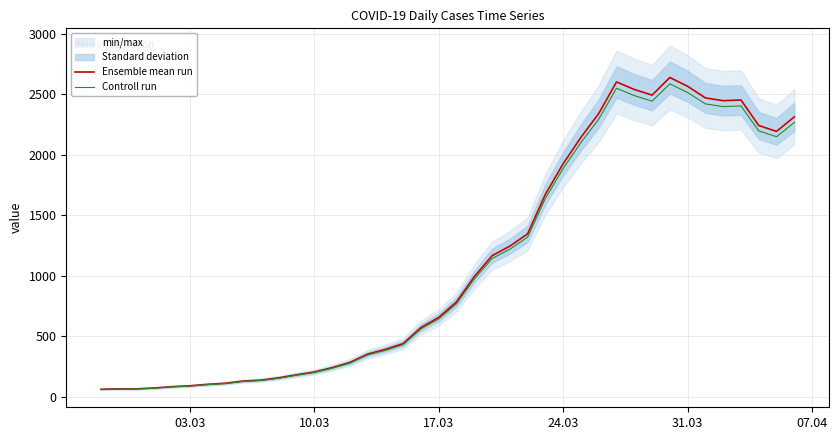

How many values in the Ensemble mean run series are below 784?

20